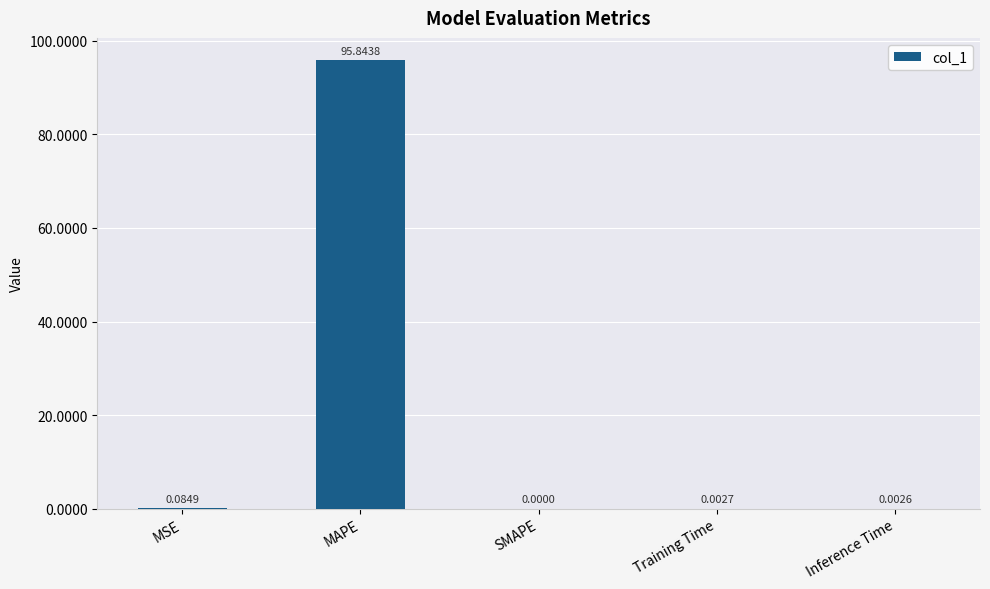

At which label is the value closest to 47?

MSE